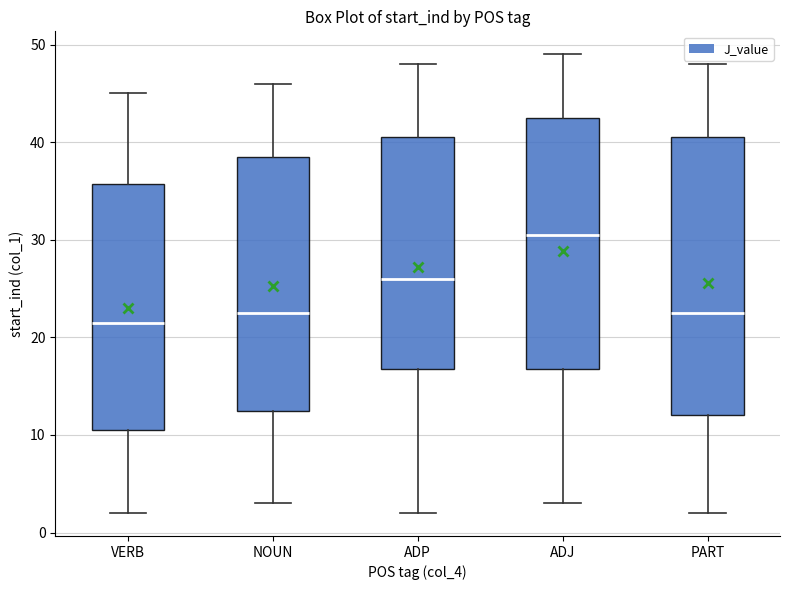

Which box is the tallest, from its lower edge to its upper edge?

PART